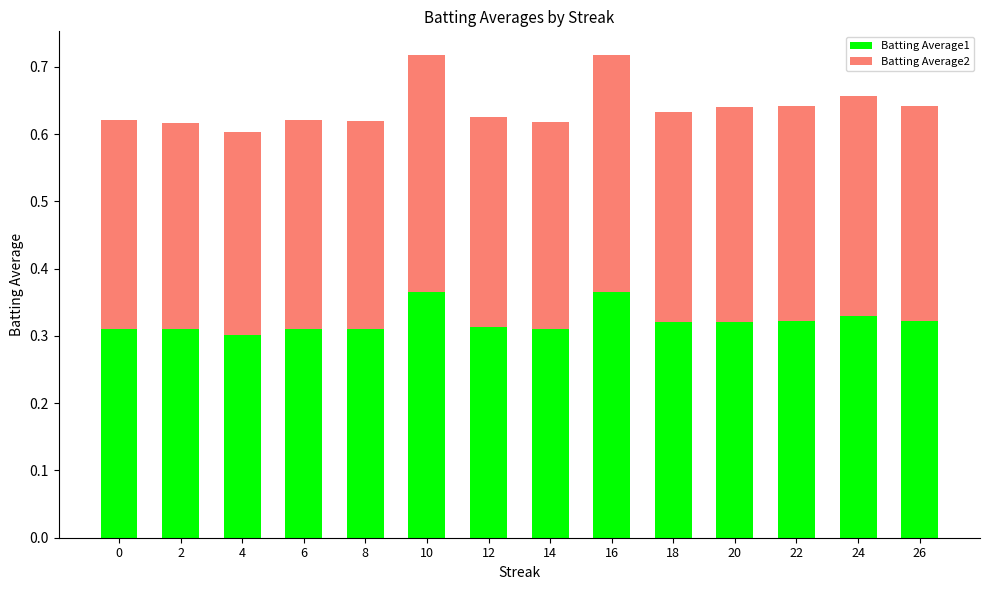

What is the total value across all series at 2?

0.6